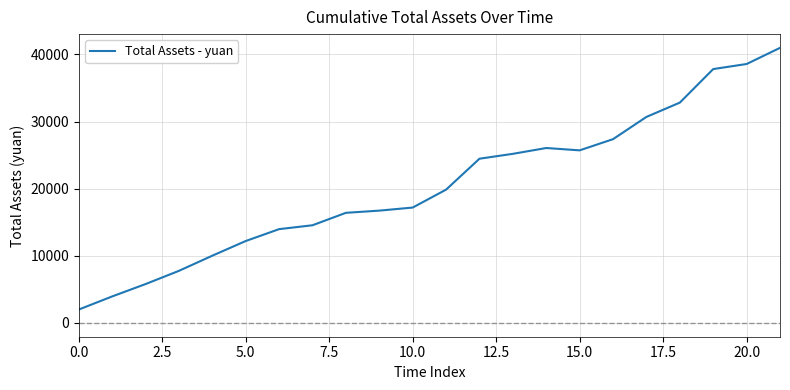

What is the minimum value shown in the chart?

2000.0